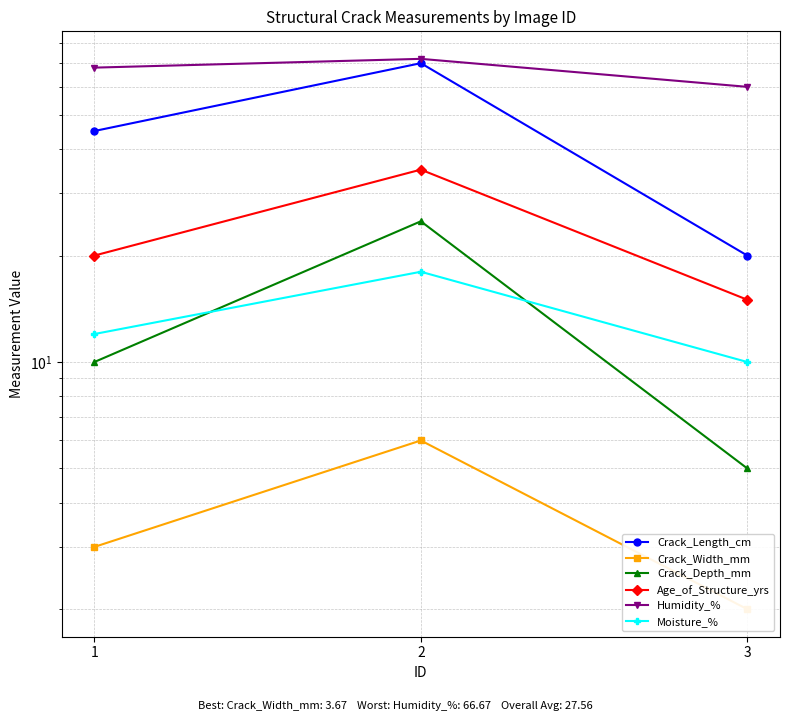

What is the difference between the maximum and minimum values in the Moisture_% series?

8